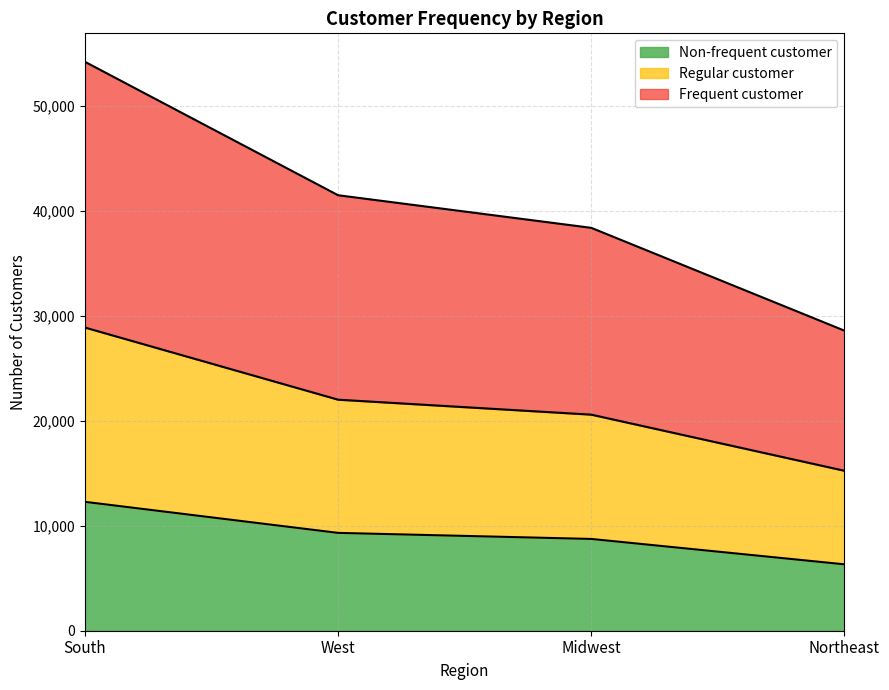

Reading left to right, transcribe all the data shown in this chart.

Frequent customer: South=54193	West=41481	Midwest=38376	Northeast=28581
Regular customer: South=28879	West=22007	Midwest=20582	Northeast=15236
Non-frequent customer: South=12277	West=9320	Midwest=8743	Northeast=6325